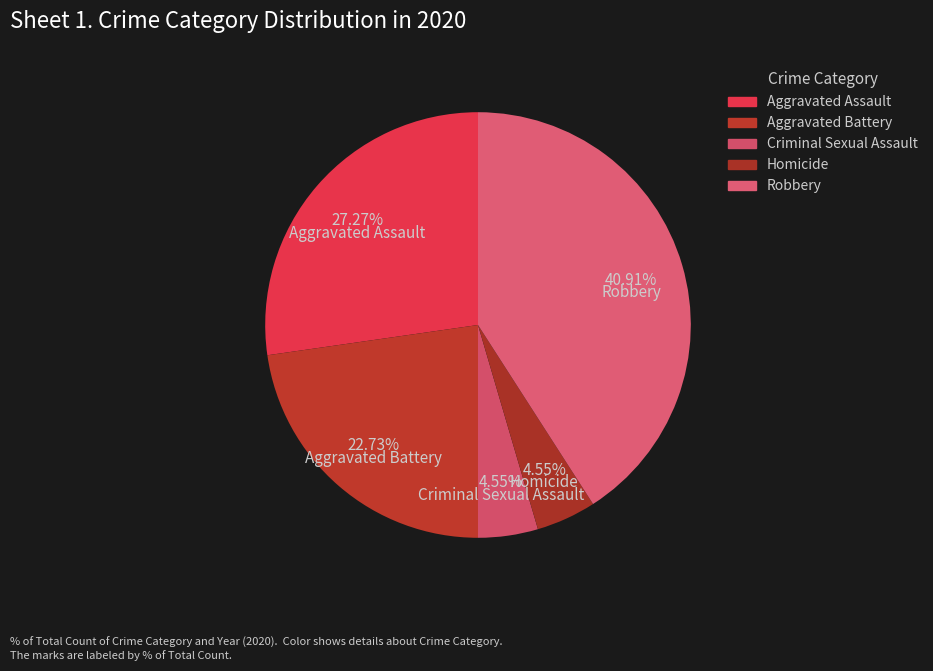

Count the number of slices in the pie.

5